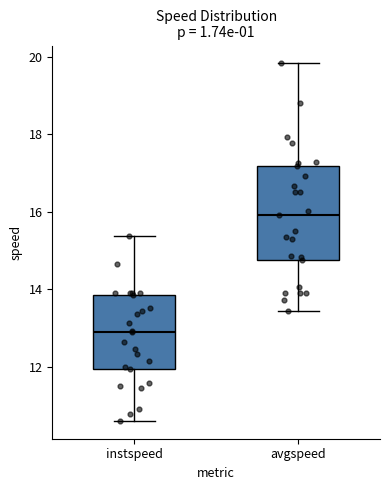

Reading left to right, transcribe this box plot: for each box, give where its median line is, the range the box spans, and where its two whiskers end, as read against the y-axis. The values are not printed on the chart, so give them approximately, as read against the axis.

instspeed: median 12.8, box 12.0 to 13.8, whiskers 10.6 to 15.4
avgspeed: median 16.0, box 14.8 to 17.2, whiskers 13.4 to 19.8